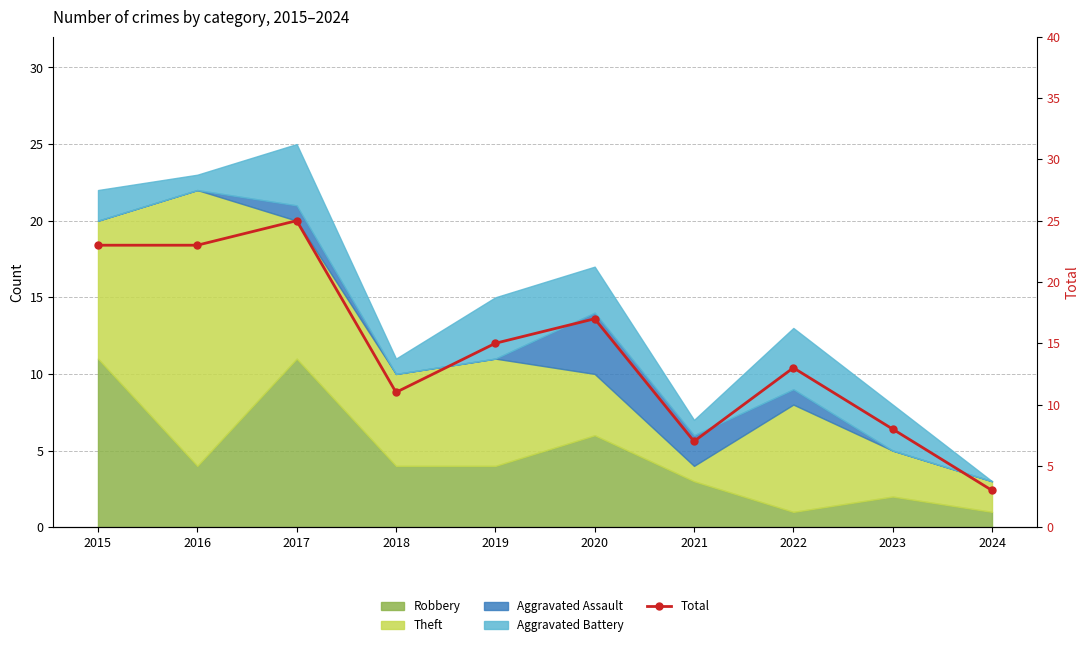

How many lines are shown in the chart?

1